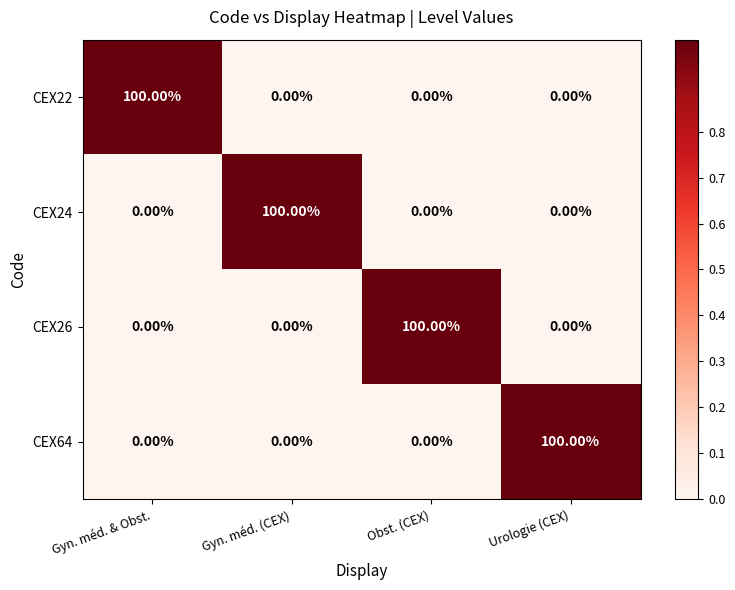

What is the spread (max minus min) of values at Gyn. méd. (CEX)?

100